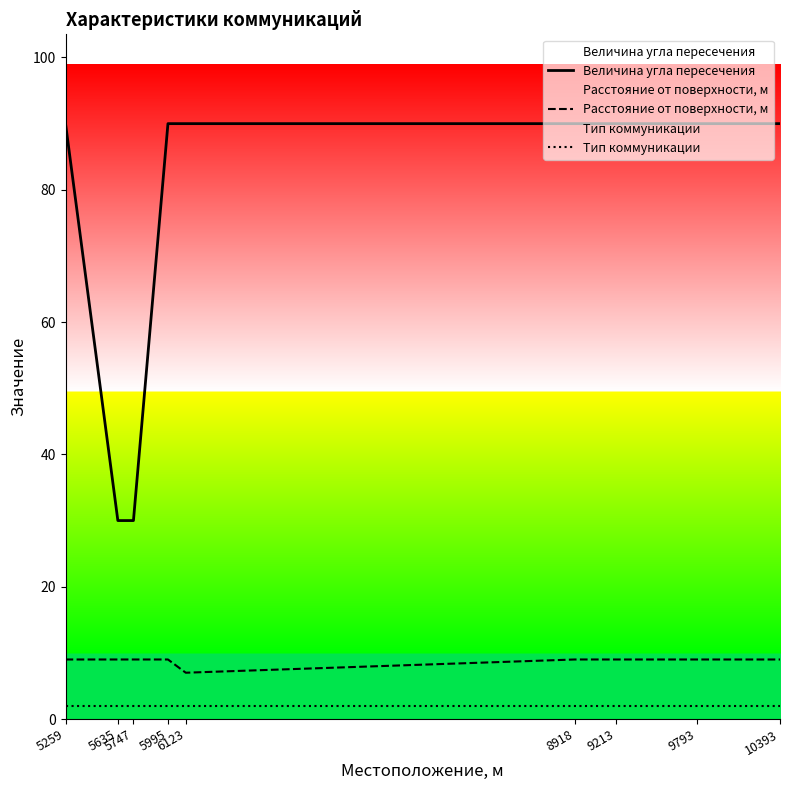

How many data points in Величина угла пересечения are less than 90?

2